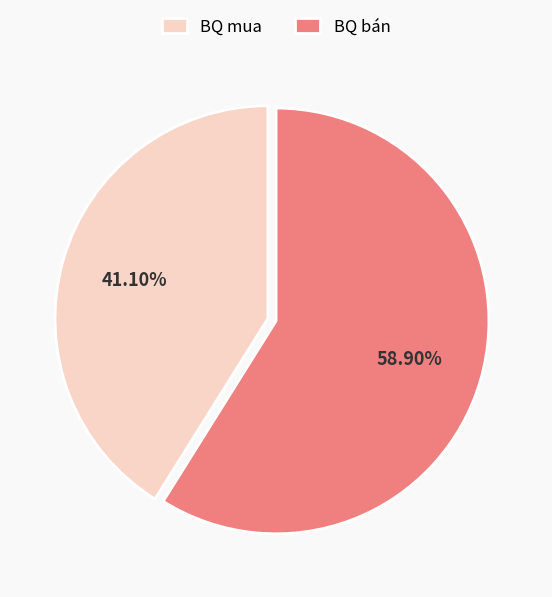

Rank the categories by value from highest to lowest.

BQ bán, BQ mua